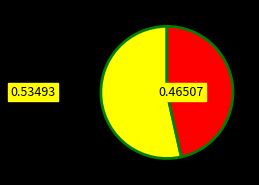

Does any single category account for the majority?

Yes